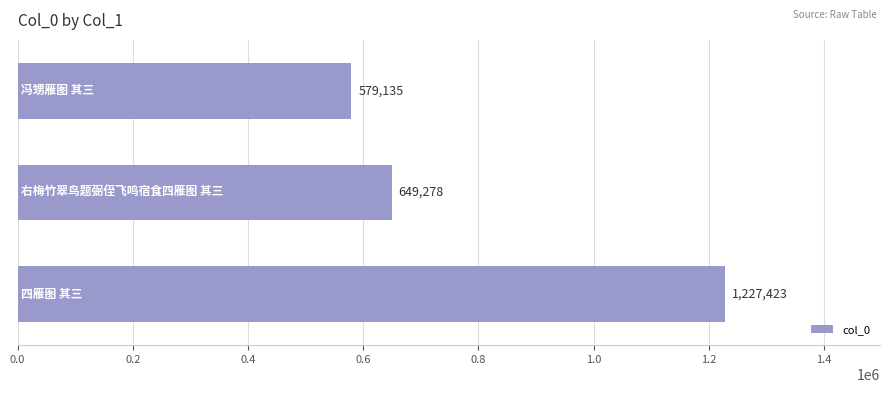

Reading top to bottom, list all the values displayed in this chart.

579135	649278	1227423